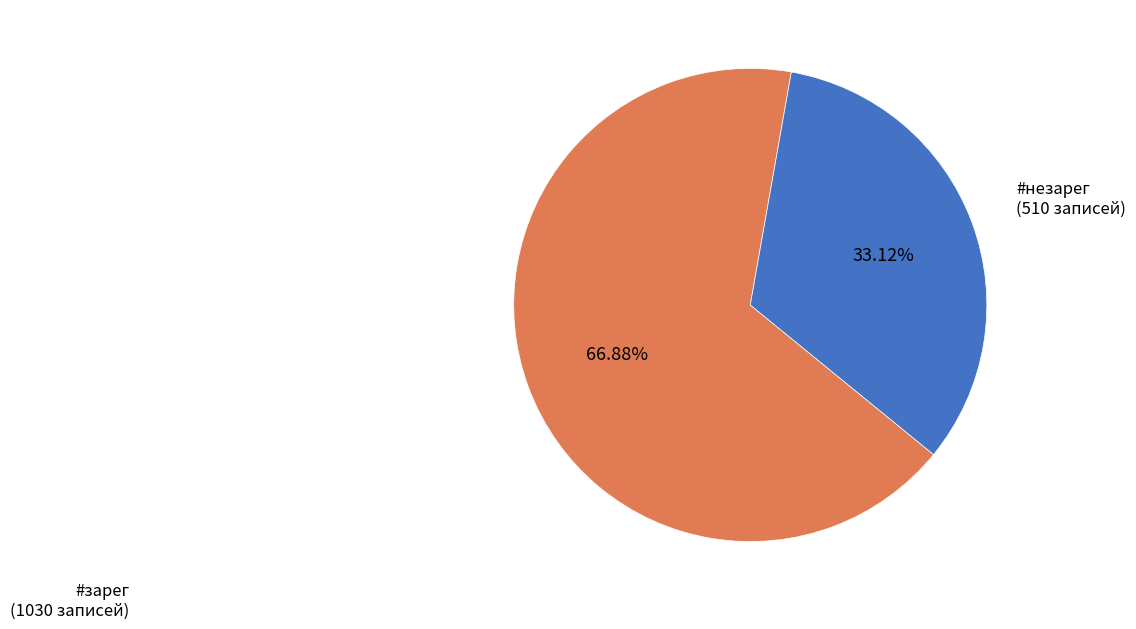

Rank the categories by value from lowest to highest.

#незарег (510 записей), #зарег (1030 записей)